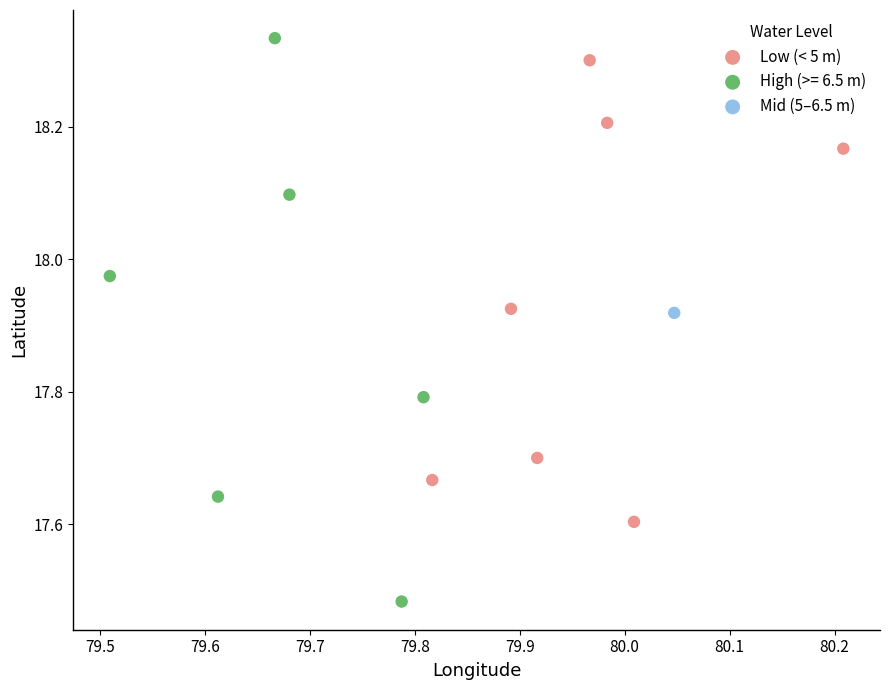

What are all the series names shown in the legend?

Low (< 5 m), High (>= 6.5 m), Mid (5–6.5 m)